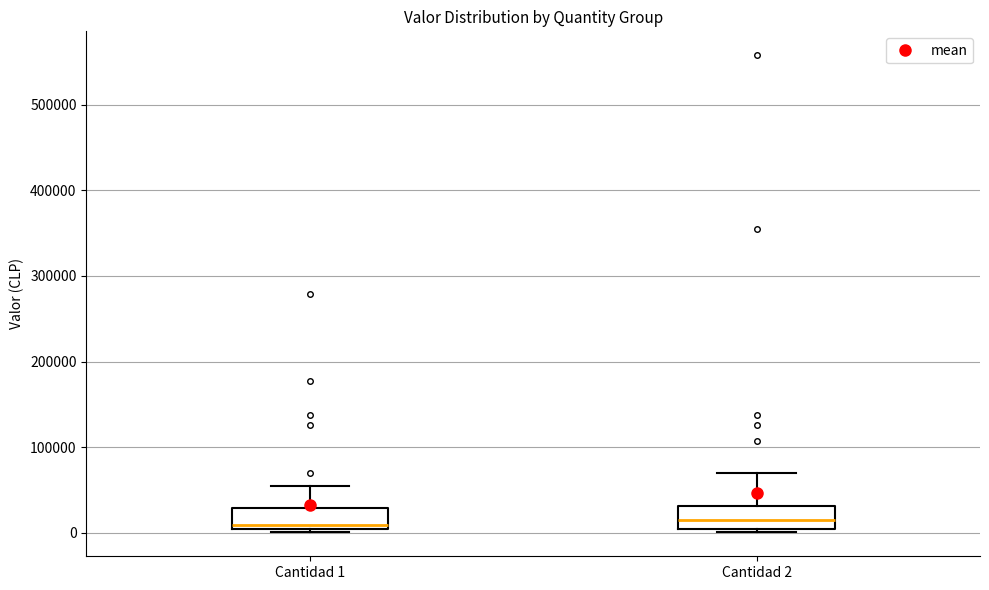

Reading left to right, read every box against the y-axis: the position of its median line, the range the box covers, and the ends of its whiskers. The values are not printed on the chart, so give them approximately, as read against the axis.

Cantidad 1: median 10000, box 0 to 30000, whiskers 0 (just below the box's lower edge) to 50000
Cantidad 2: median 10000, box 0 to 30000, whiskers 0 (just below the box's lower edge) to 70000